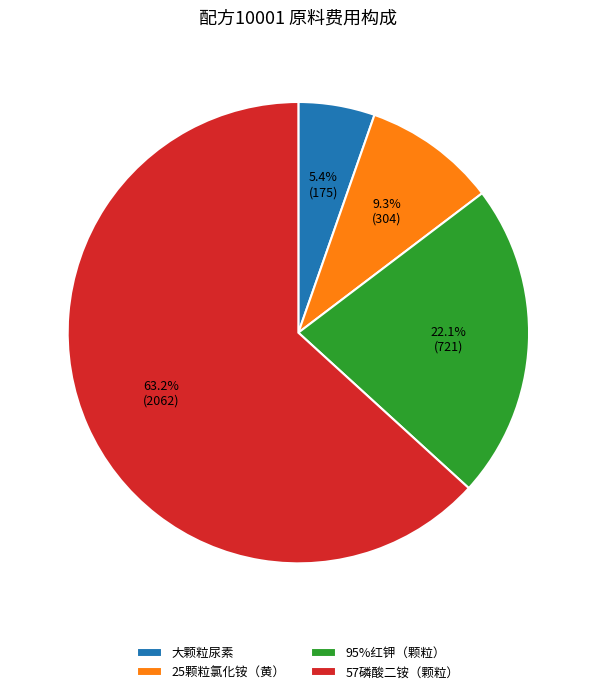

Does 57磷酸二铵（颗粒） account for over 50% of the chart?

Yes